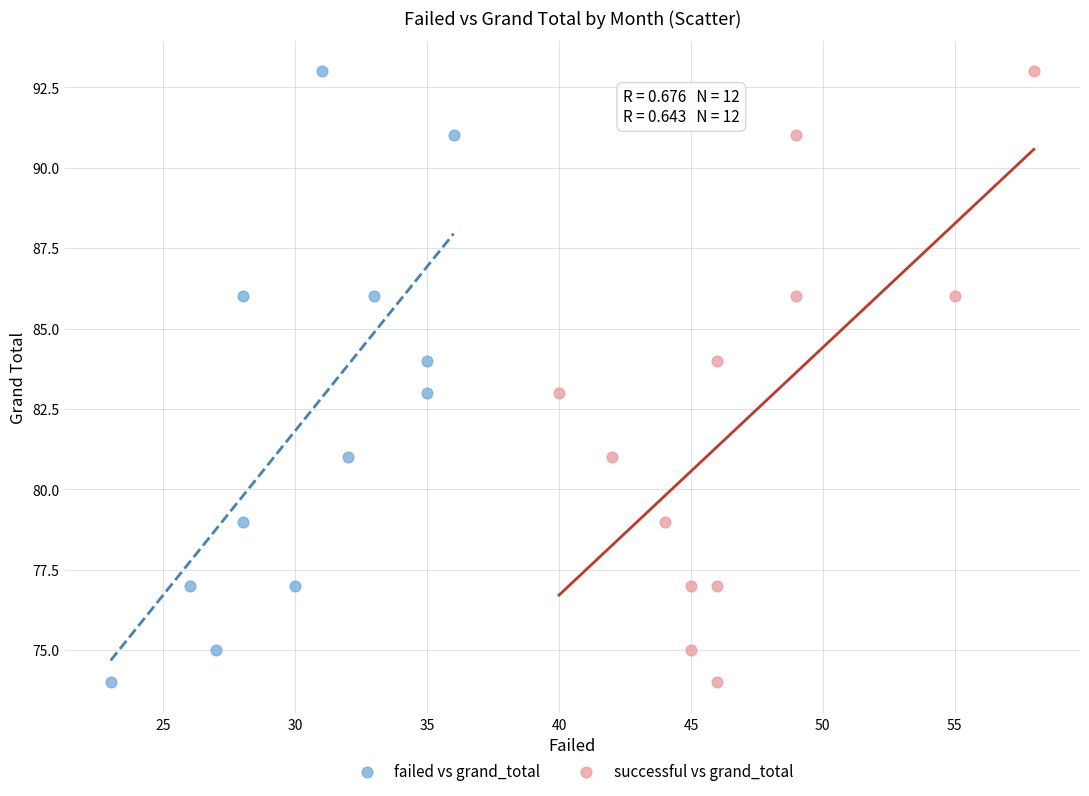

What are all the series names shown in the legend?

failed vs grand_total, successful vs grand_total